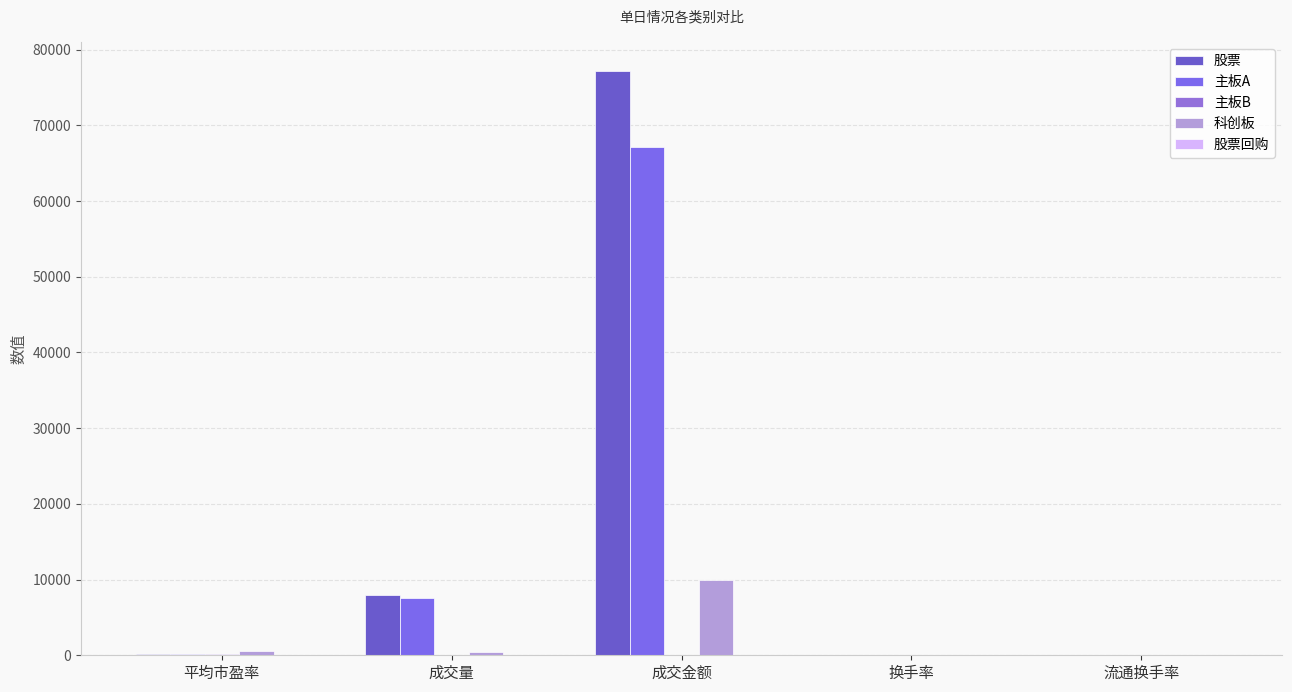

Are the bars horizontal?

No